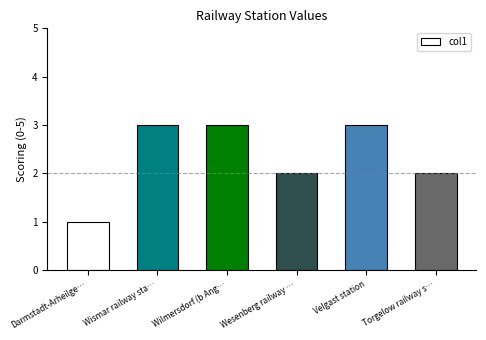

The value at Wilmersdorf (b Ang… is 2. True or false?

False